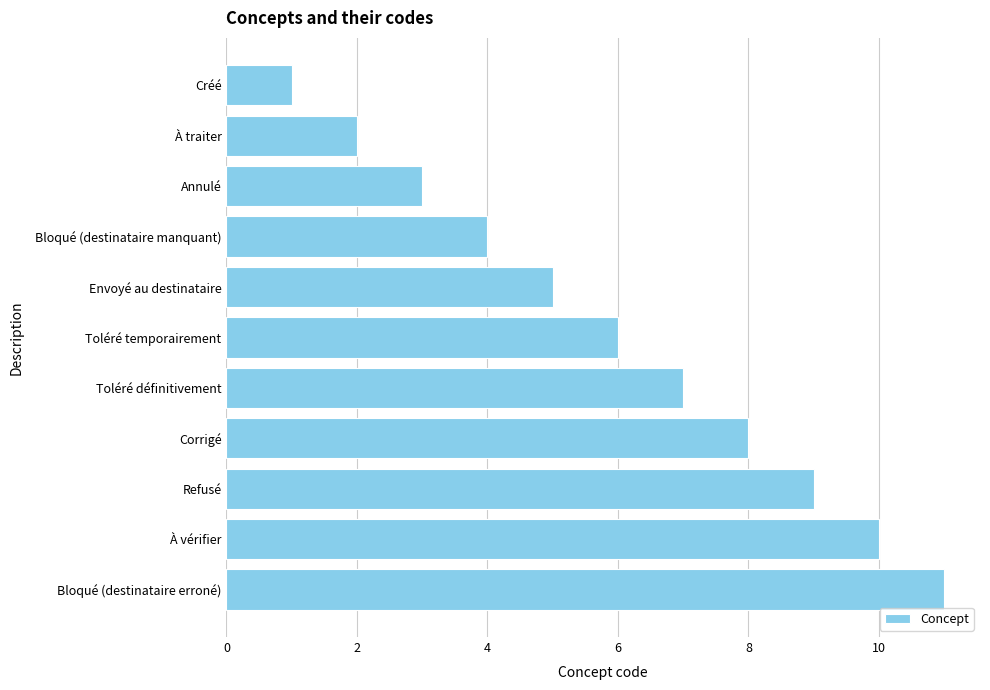

How many data points are less than 6?

5